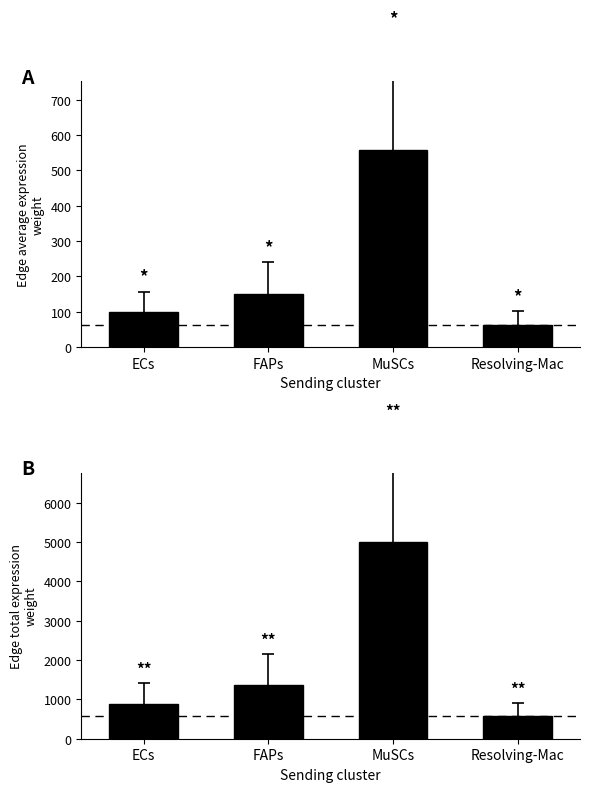

True or false: Edge total expression weight has a value of 887.0 at ECs.

True